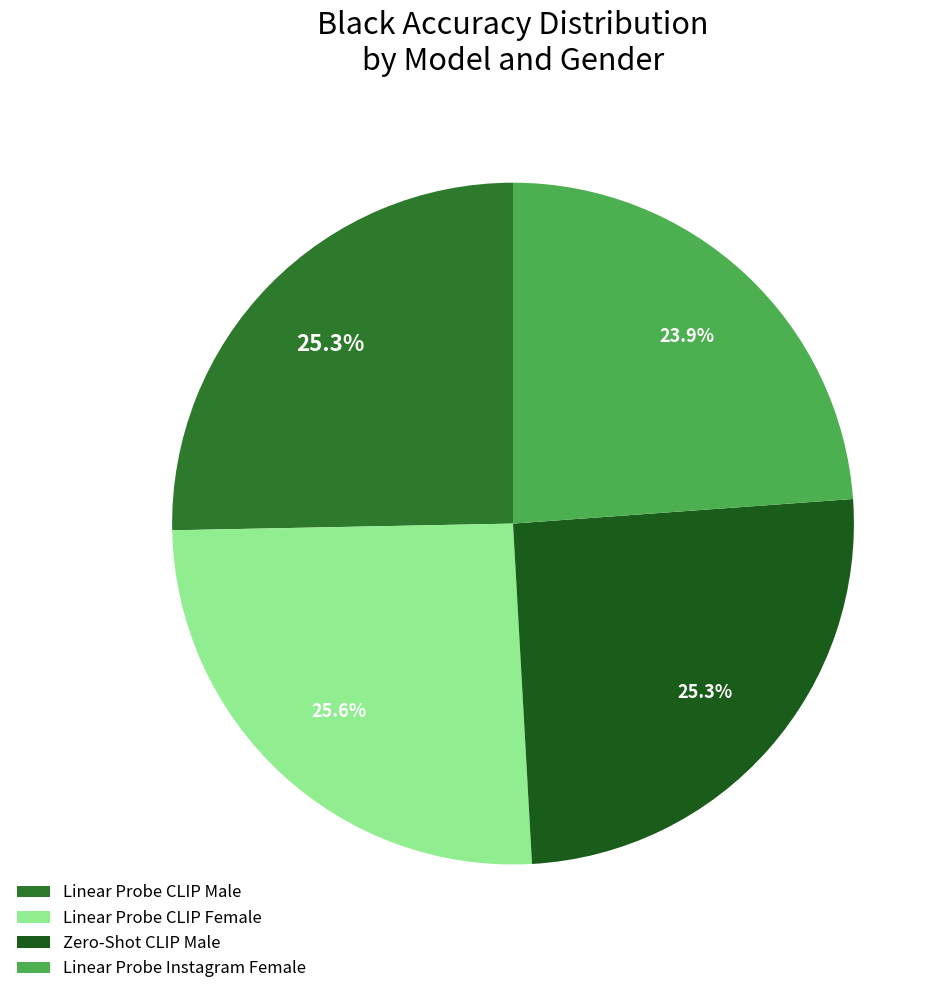

To the nearest percent, what is the difference between the largest and smallest slice percentages?

2%